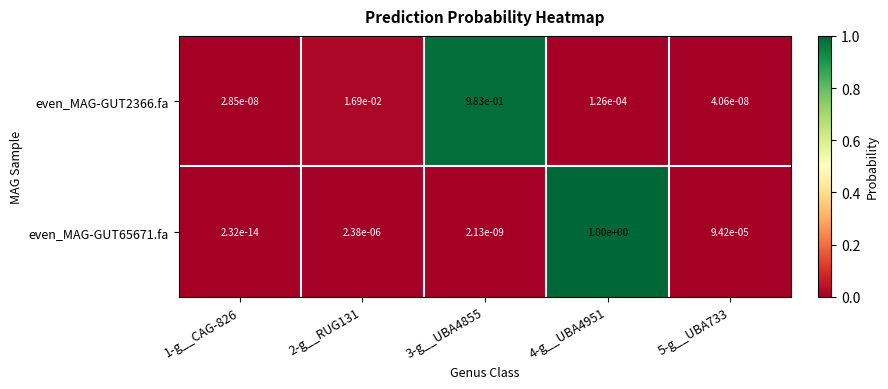

The value of even_MAG-GUT65671.fa at 4-g__UBA4951 is 0.6. True or false?

False